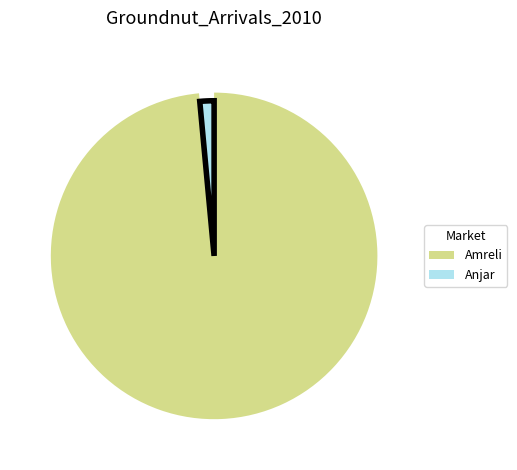

Do 34 and 23 together represent more than half of the pie?

No